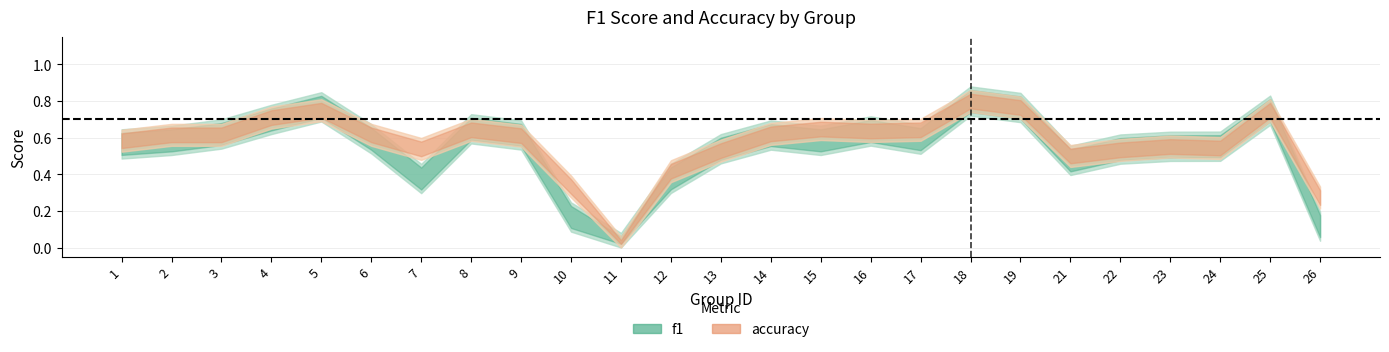

What is the total value across all series at 16?

1.3